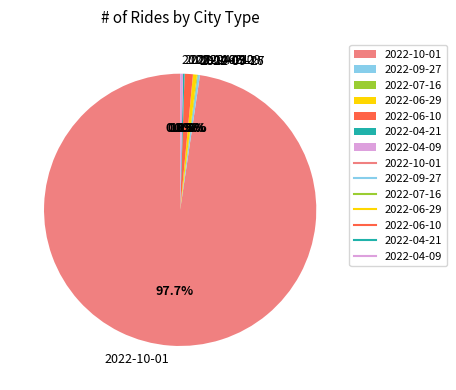

What is the majority slice?

2022-10-01